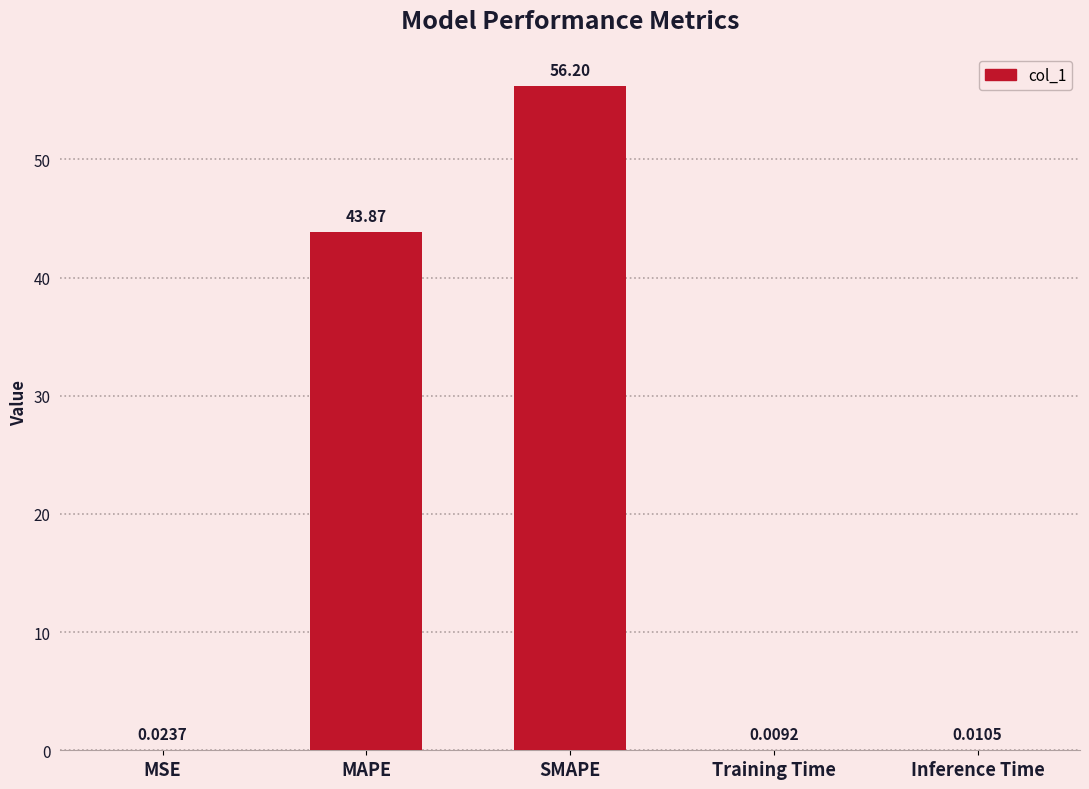

At which category does the chart reach its peak across all series?

SMAPE